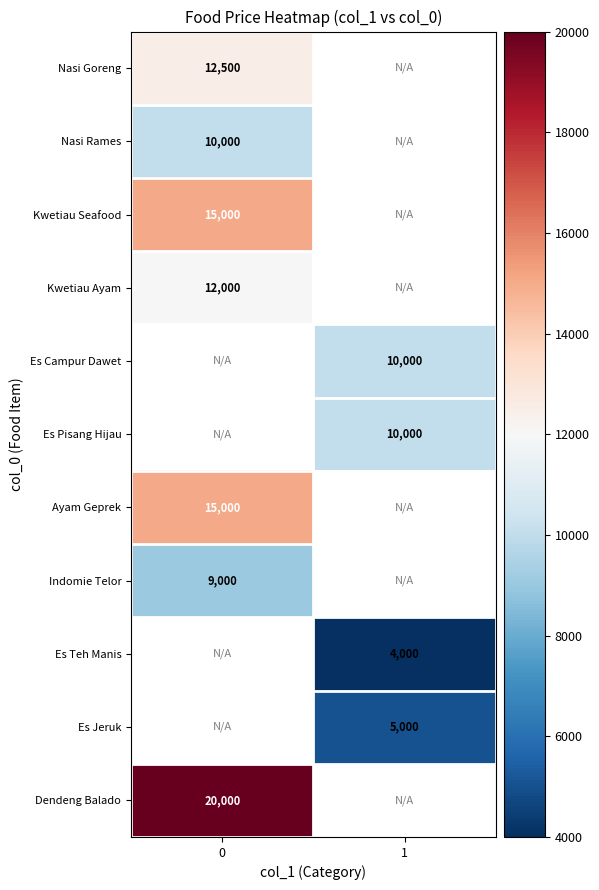

The value of Es Jeruk at 1 is 2144. True or false?

False